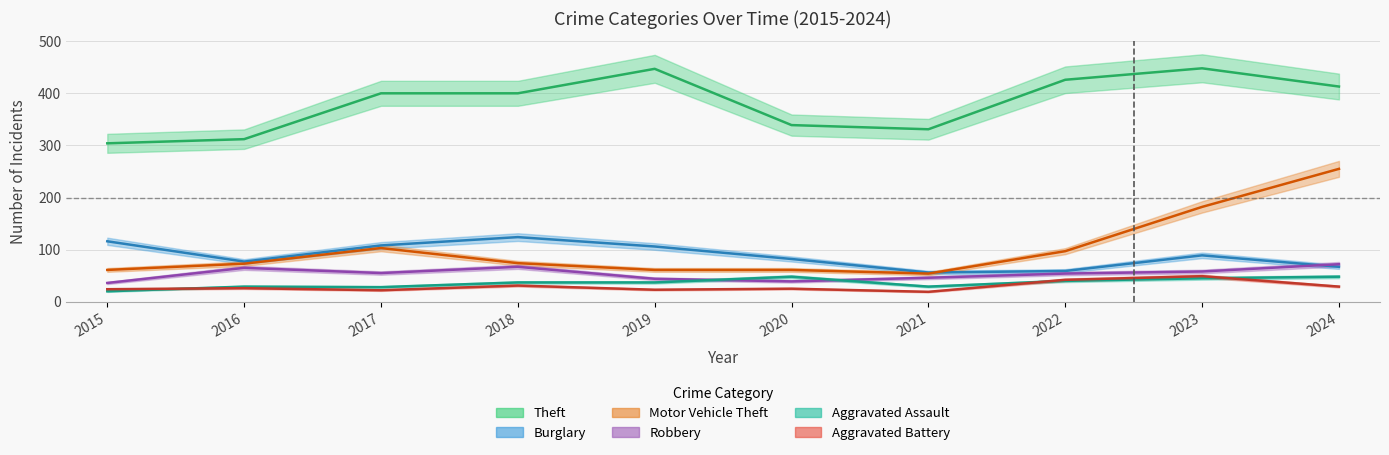

Rank the series by their maximum value, from highest to lowest.

Theft, Motor Vehicle Theft, Burglary, Robbery, Aggravated Battery, Aggravated Assault